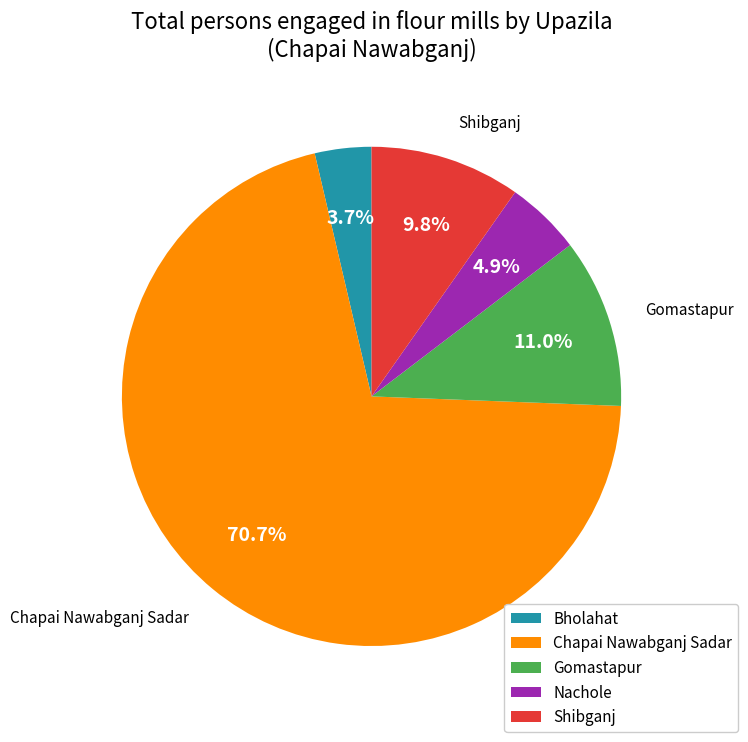

To the nearest percent, what is the average slice percentage?

20%